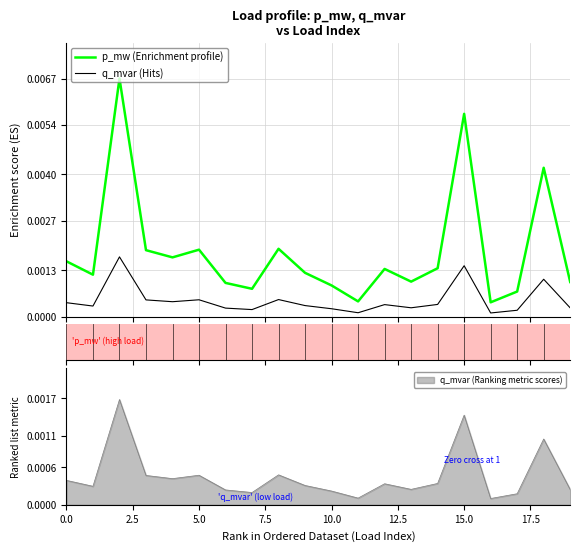

True or false: q_mvar (Hits) and p_mw (Enrichment profile) intersect in this chart.

False